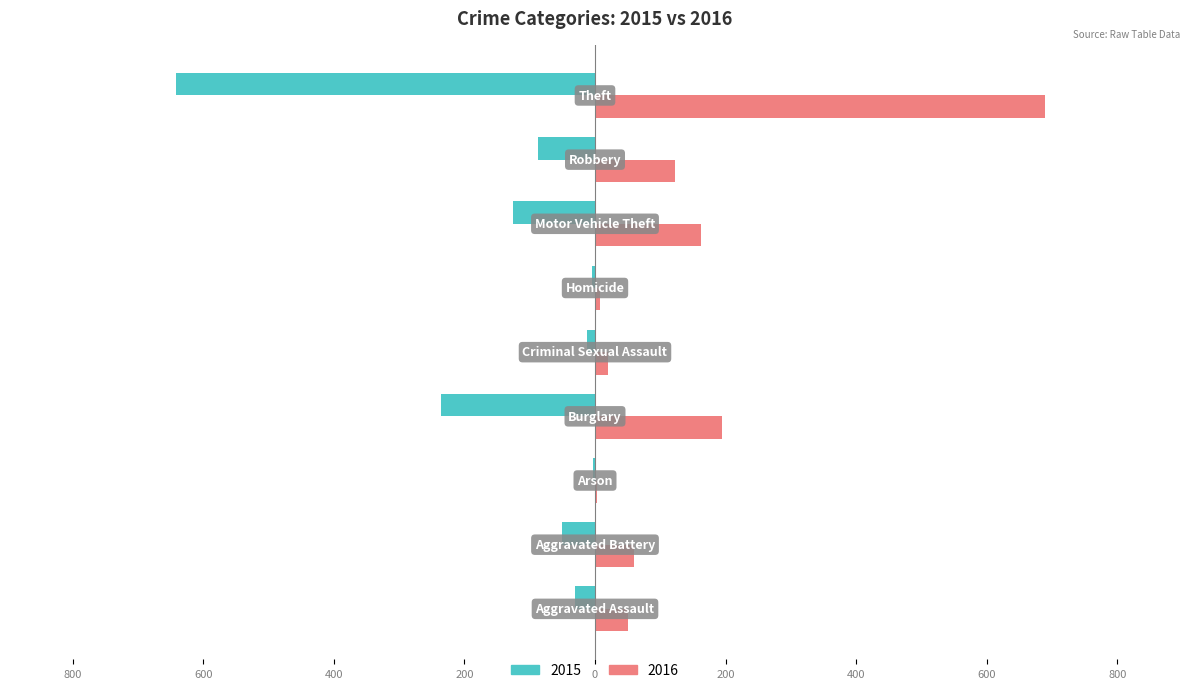

Count the number of data series in this chart.

2